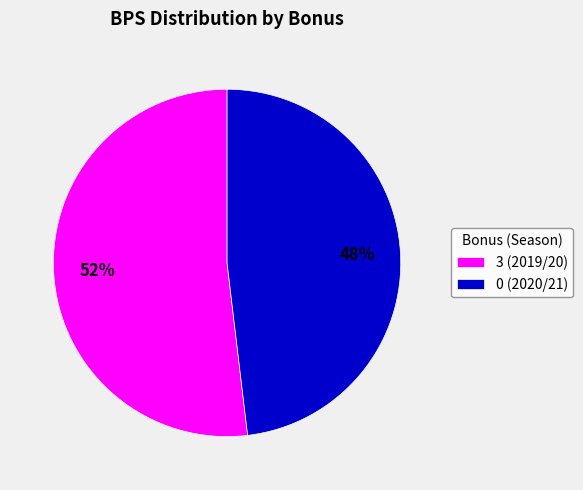

What is the ratio of the value at 3 (2019/20) to the value at 0 (2020/21)?

1.1